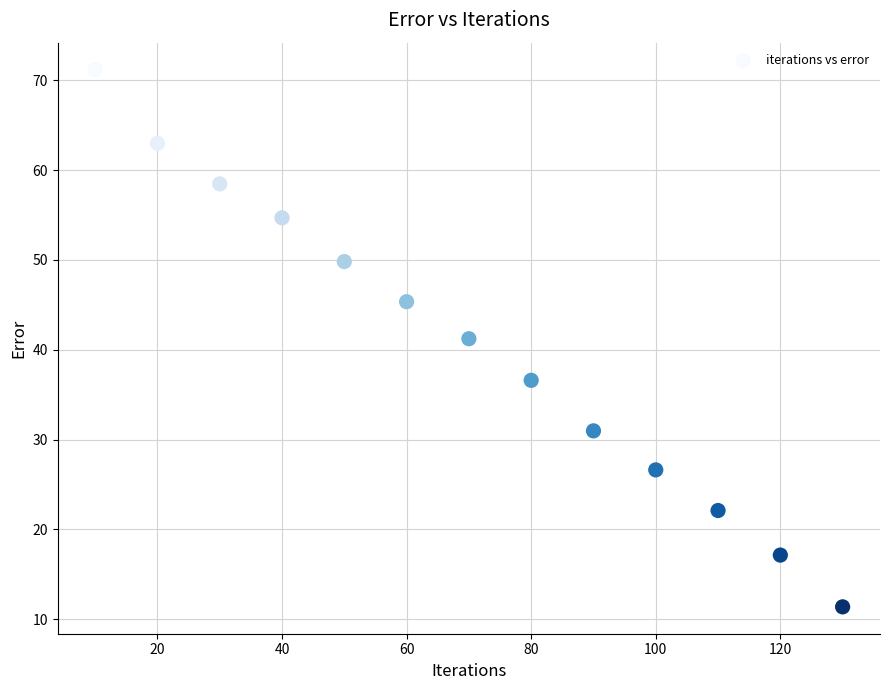

What is the range of X values (max minus min)?

120.0